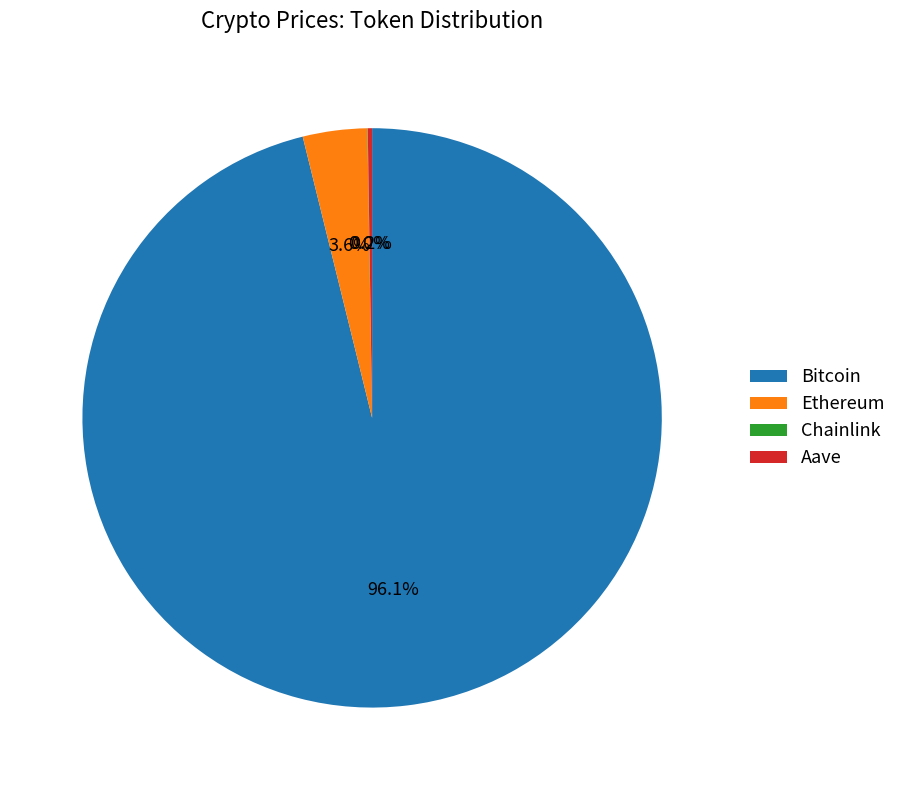

Between Ethereum and Bitcoin, which is larger?

Bitcoin